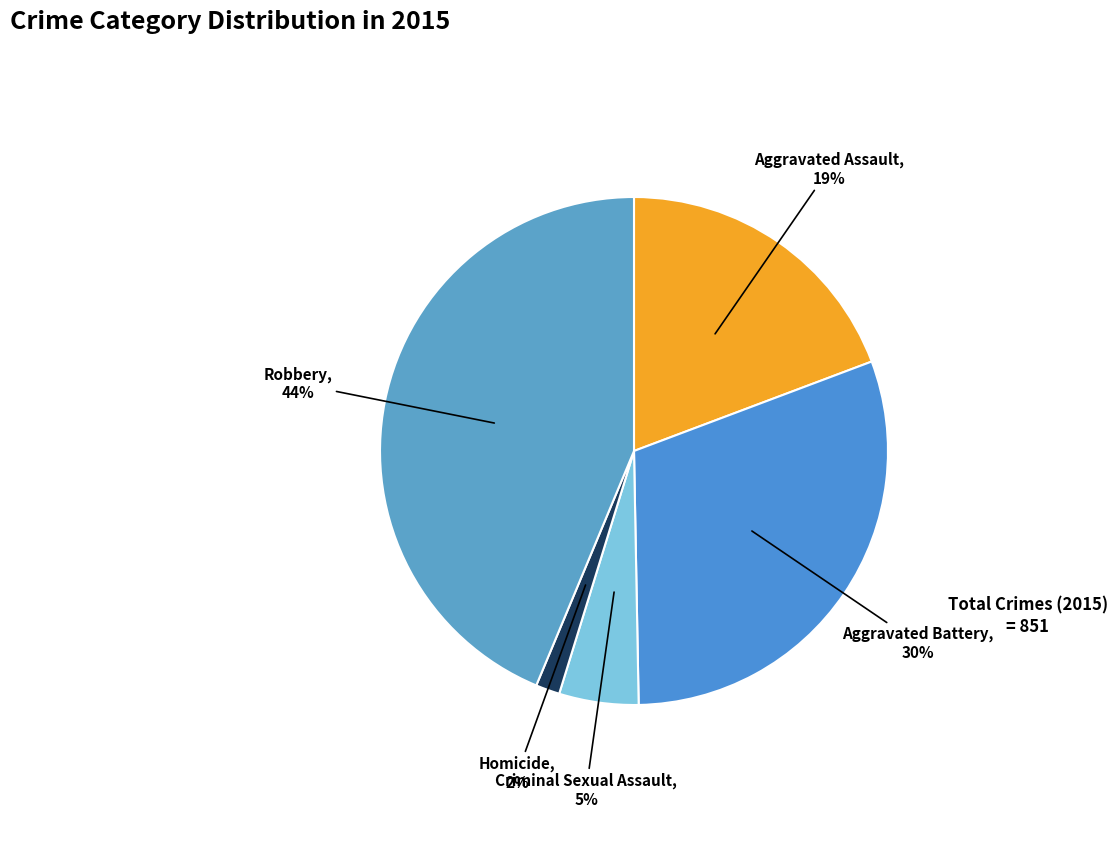

To the nearest percent, what is the difference between the Aggravated Assault and Criminal Sexual Assault slice percentages?

14%